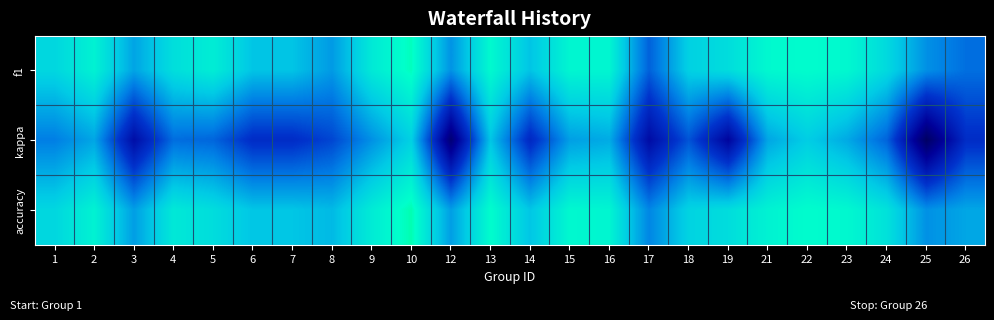

Reading right to left, what are all the values shown in this chart?

f1: 26=0.2	25=0.3	24=0.6	23=0.7	22=0.8	21=0.7	19=0.6	18=0.5	17=0.2	16=0.7	15=0.7	14=0.5	13=0.7	12=0.3	10=0.8	9=0.7	8=0.4	7=0.5	6=0.5	5=0.7	4=0.6	3=0.4	2=0.7	1=0.6
kappa: 26=0.0	25=-0.5	24=0.2	23=0.4	22=0.5	21=0.4	19=-0.2	18=0.1	17=-0.2	16=0.4	15=0.4	14=-0.0	13=0.5	12=-0.4	10=0.5	9=0.3	8=0.1	7=0.0	6=0.0	5=0.2	4=0.2	3=-0.2	2=0.4	1=0.3
accuracy: 26=0.4	25=0.3	24=0.6	23=0.7	22=0.8	21=0.7	19=0.6	18=0.6	17=0.3	16=0.7	15=0.7	14=0.5	13=0.8	12=0.4	10=0.8	9=0.7	8=0.5	7=0.5	6=0.5	5=0.6	4=0.7	3=0.4	2=0.7	1=0.6